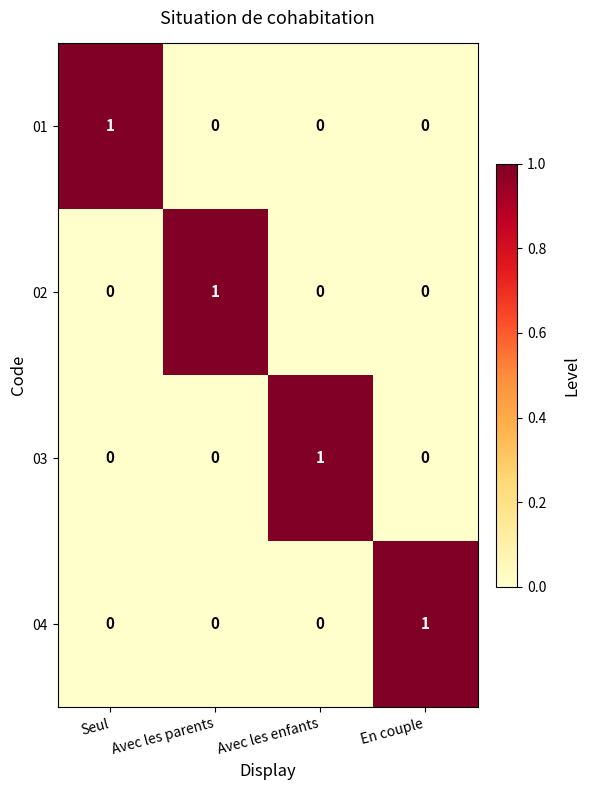

Reading left to right, list all the values displayed in this chart.

01: Seul=1	Avec les parents=0	Avec les enfants=0	En couple=0
02: Seul=0	Avec les parents=1	Avec les enfants=0	En couple=0
03: Seul=0	Avec les parents=0	Avec les enfants=1	En couple=0
04: Seul=0	Avec les parents=0	Avec les enfants=0	En couple=1